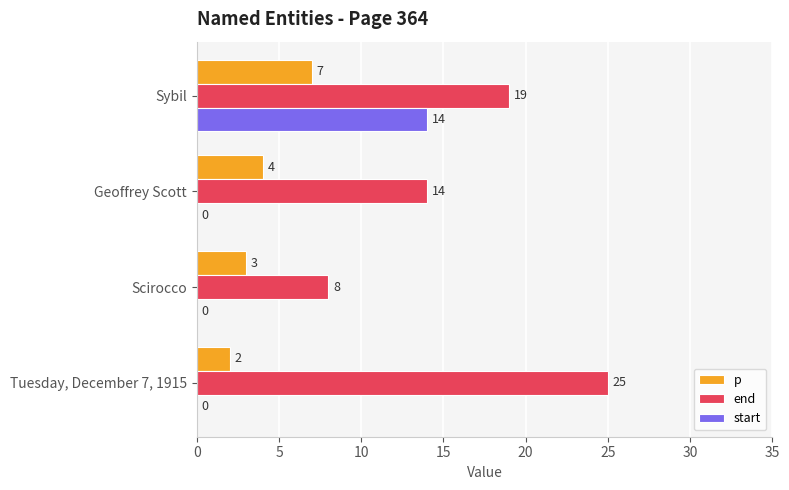

Where is p nearest to the value 4?

Geoffrey Scott